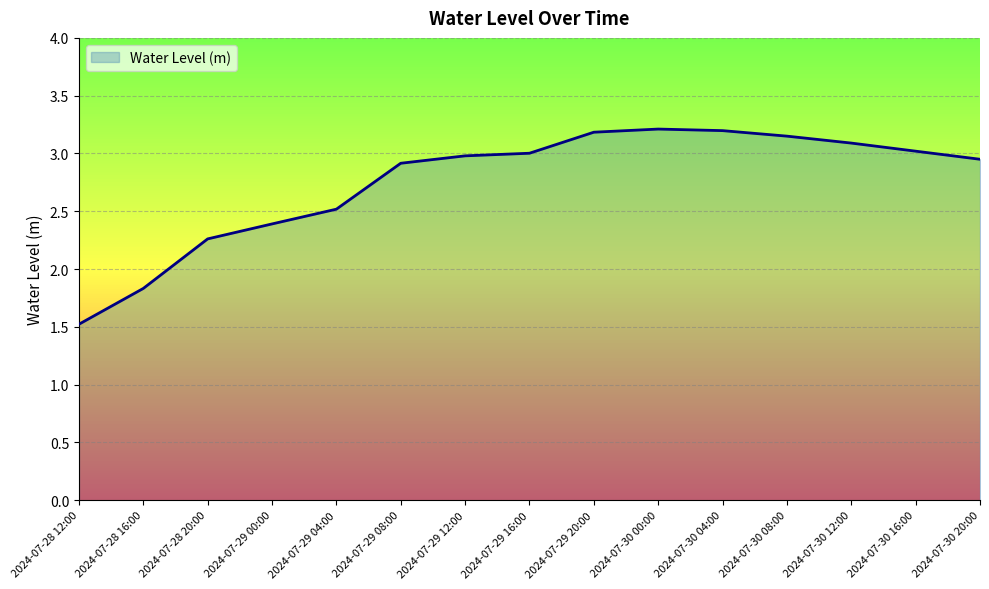

Does the chart display data point markers on the line(s)?

No